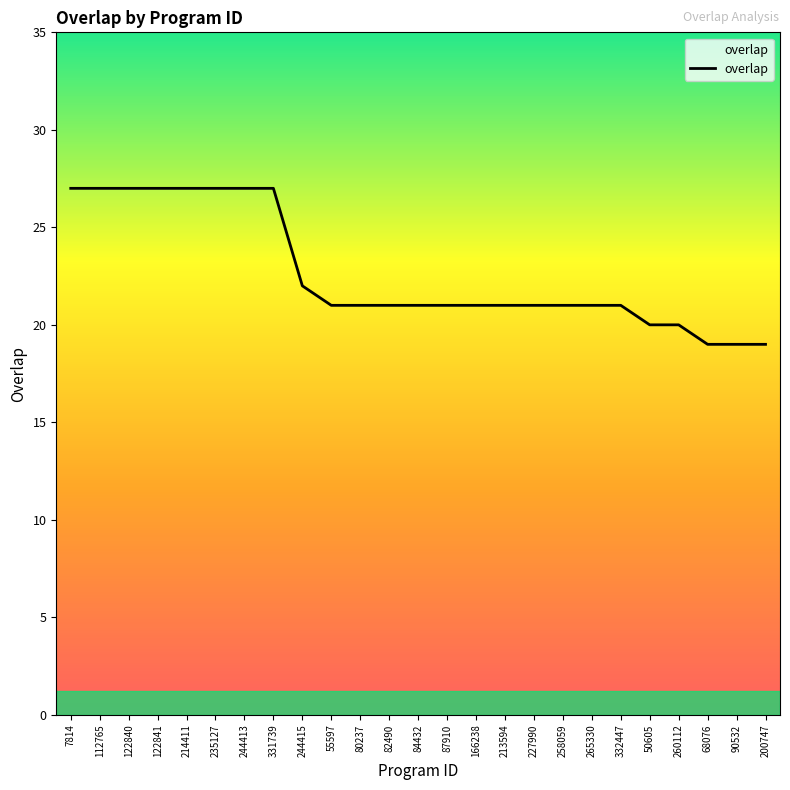

At which label is the value closest to 23?

244415